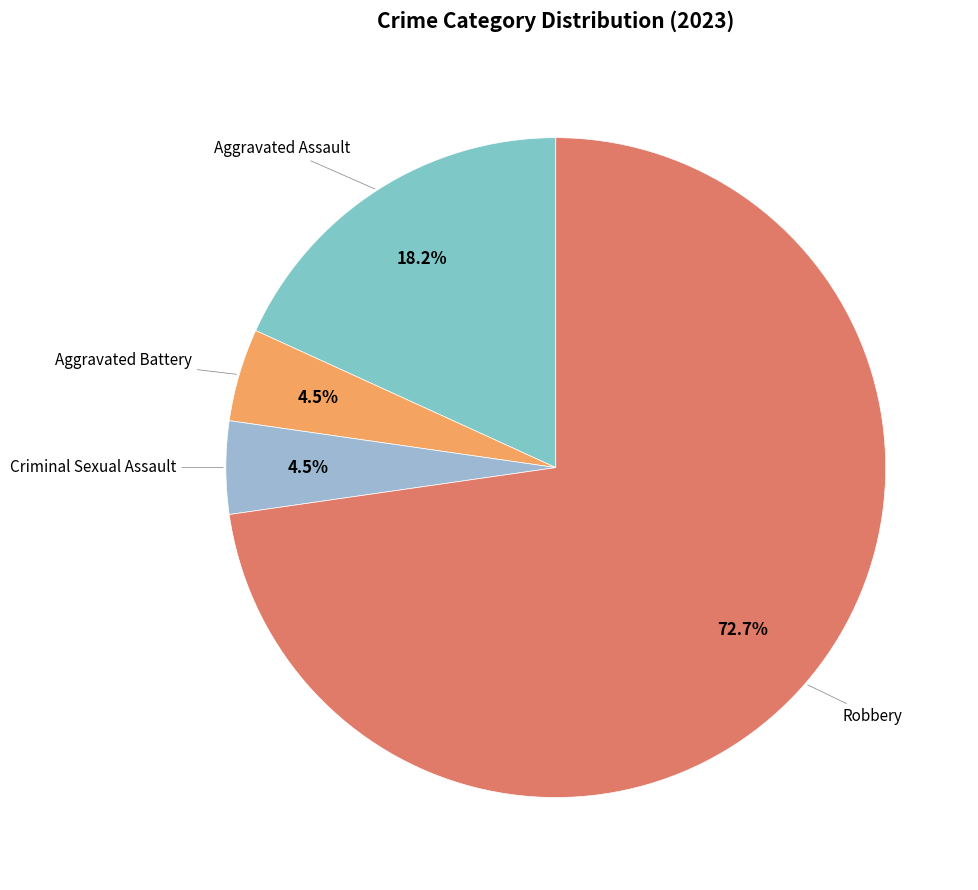

How many slices are in this pie chart?

4